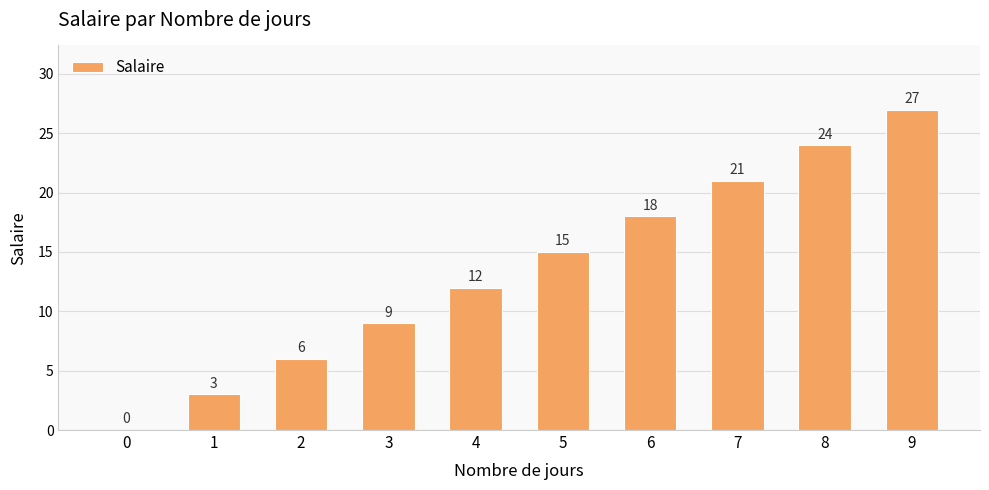

The value at 3 is 13. True or false?

False